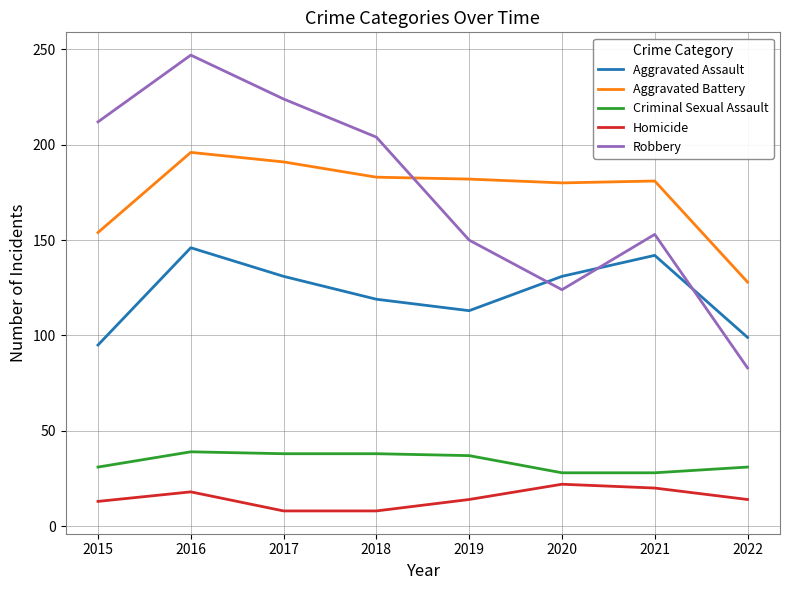

What is the approximate value of Homicide at 2019, to the nearest 5?

15